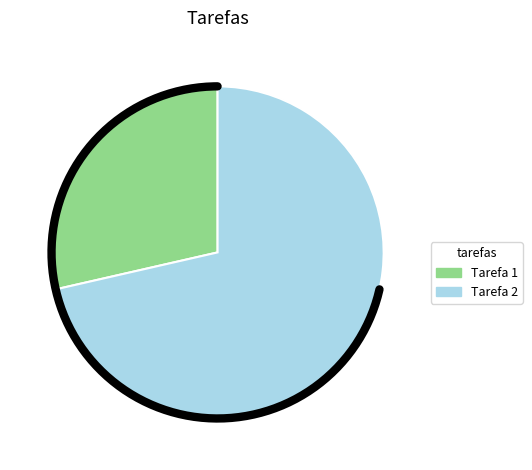

Is there a majority slice in this chart?

Yes